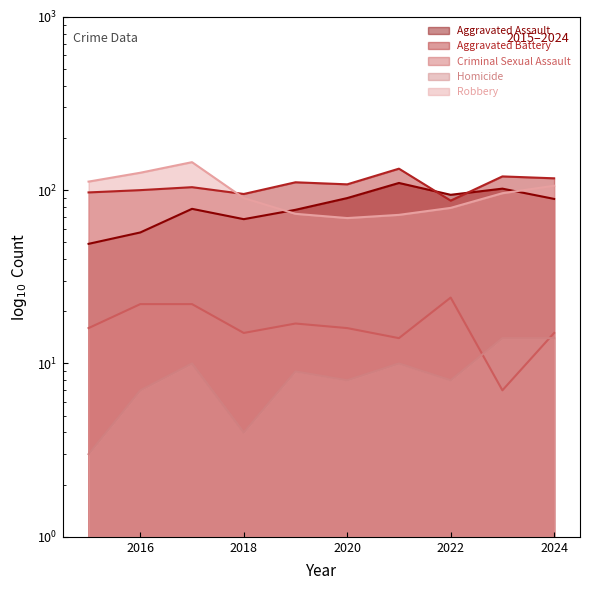

How many interior local peaks does the Aggravated Battery series have?

4